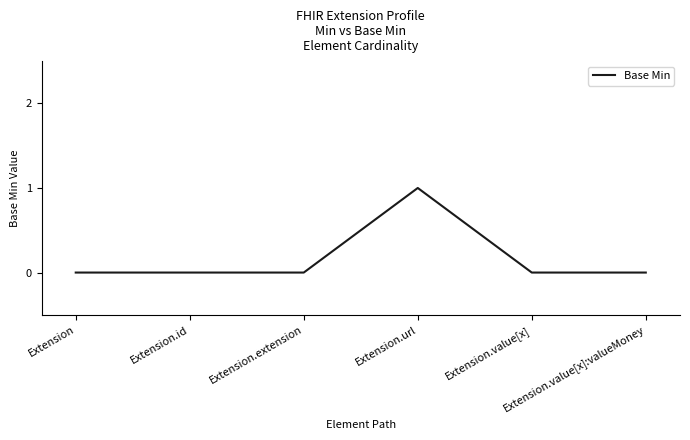

The value at Extension.id is 0. True or false?

True